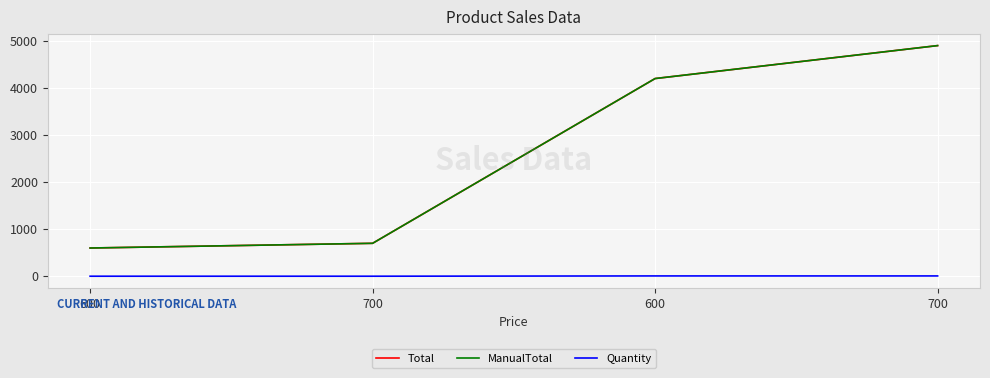

Reading right to left, transcribe all the data shown in this chart.

Total: 4900	4200	700	600
ManualTotal: 4900	4200	700	600
Quantity: 7	7	1	1